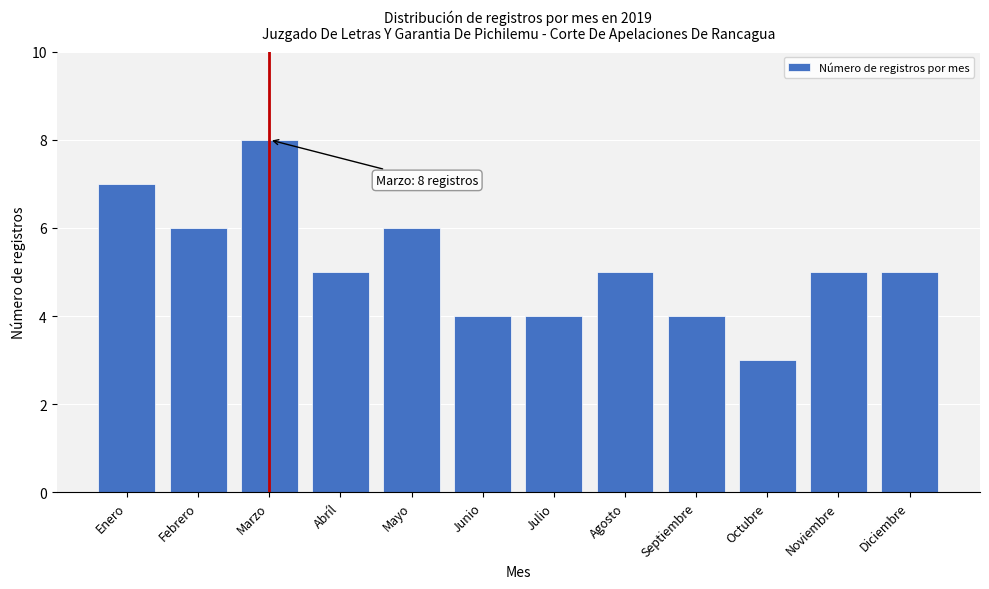

Reading left to right, transcribe all the data shown in this chart.

Enero=7	Febrero=6	Marzo=8	Abríl=5	Mayo=6	Junio=4	Julio=4	Agosto=5	Septiembre=4	Octubre=3	Noviembre=5	Diciembre=5